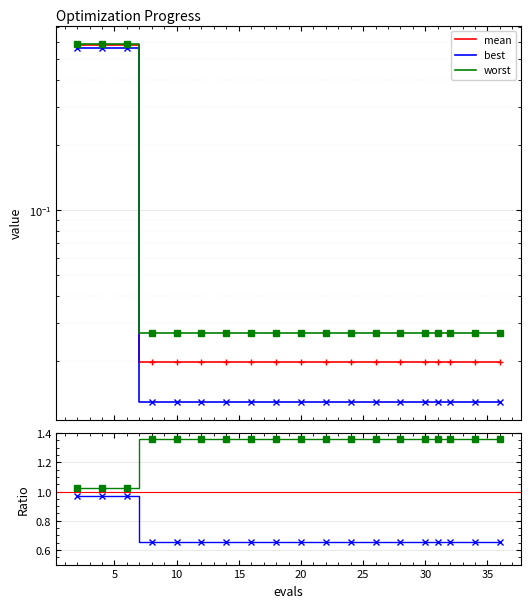

The worst/mean series shows 0.7 at 20. True or false?

False